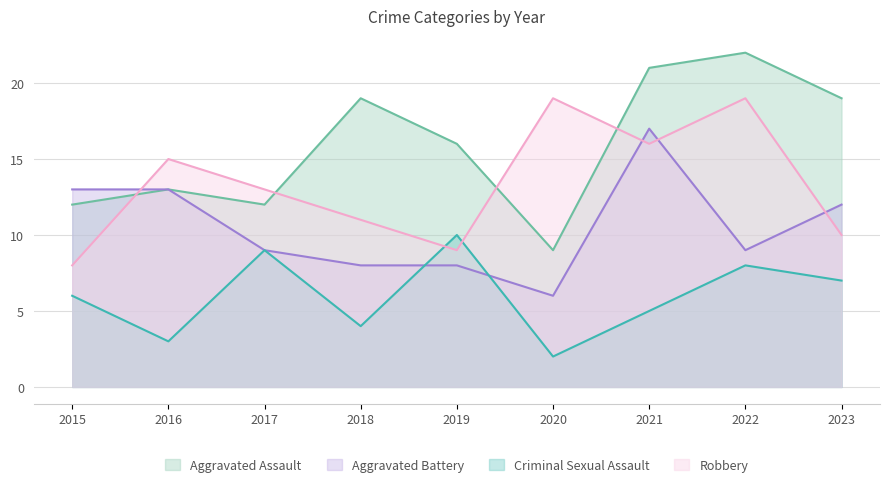

What is the highest value of the Aggravated Assault series?

22